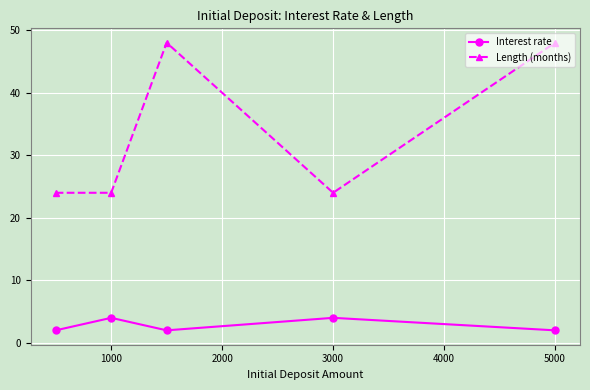

Which series has the widest spread of values?

Length (months)